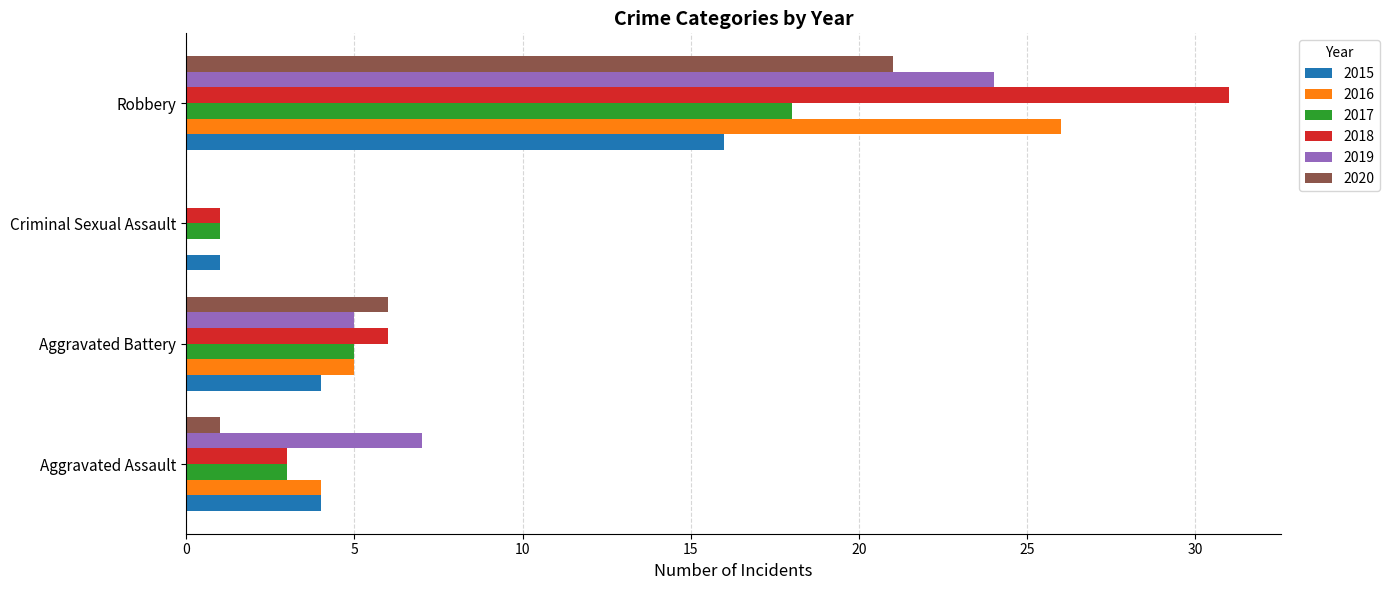

Where is 2017 nearest to the value 9?

Aggravated Battery